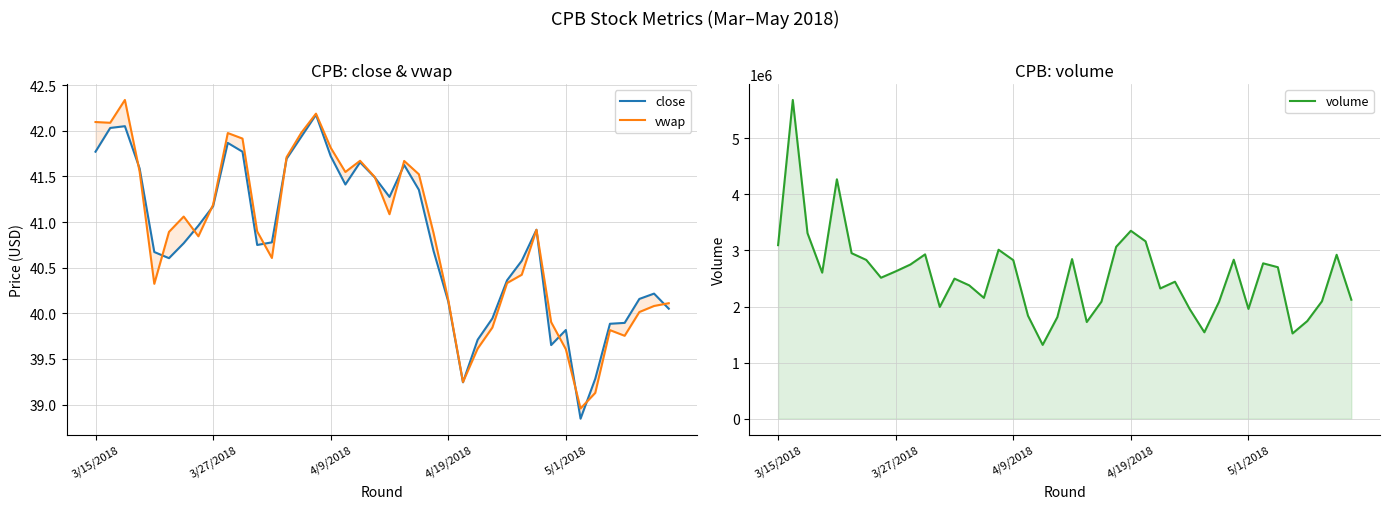

Is it true that volume equals 3761095.9 at 27?

False